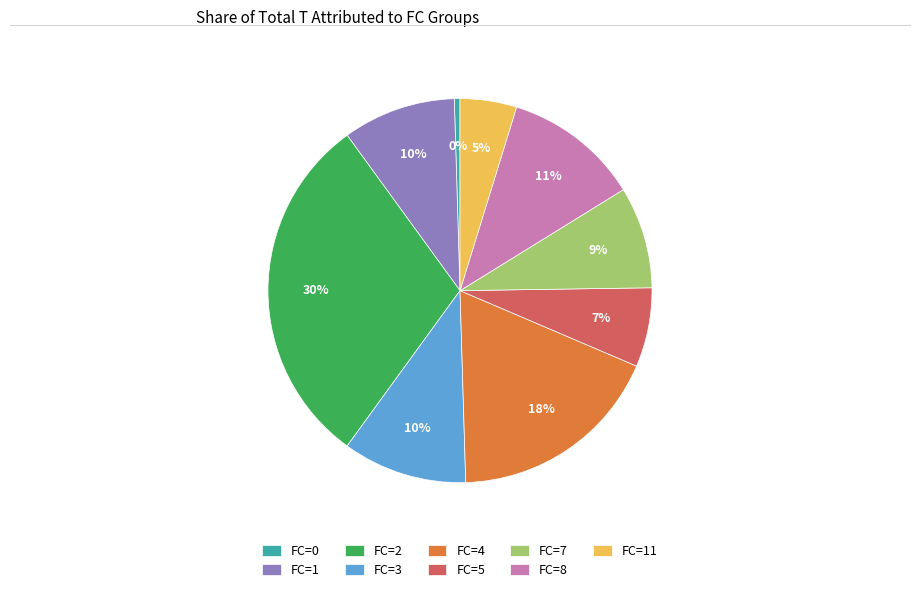

Is it true that FC=3 is 10% of the pie?

True